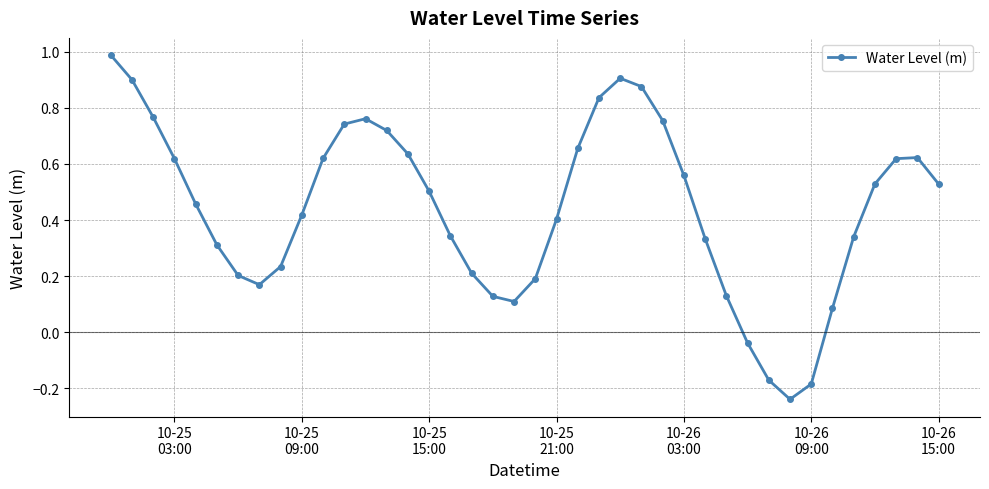

Count the number of categories in the chart.

40